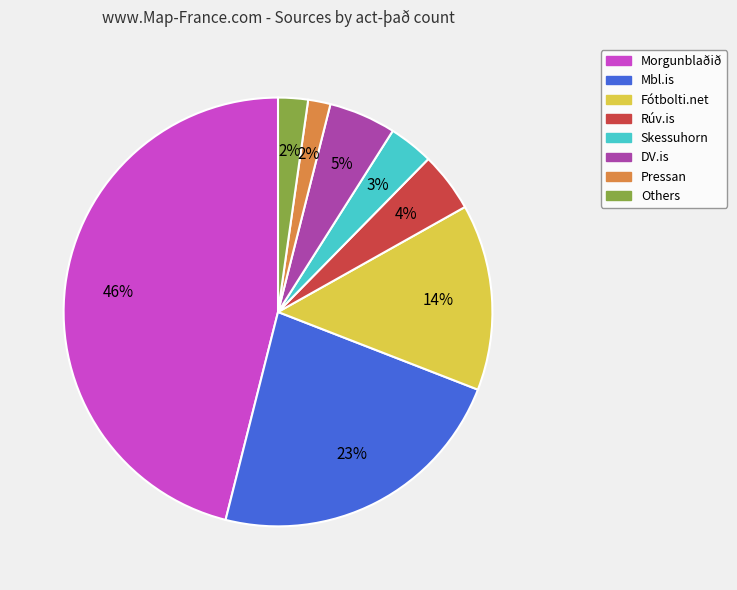

Approximately how many times larger is the value at Mbl.is compared to DV.is?

4.6